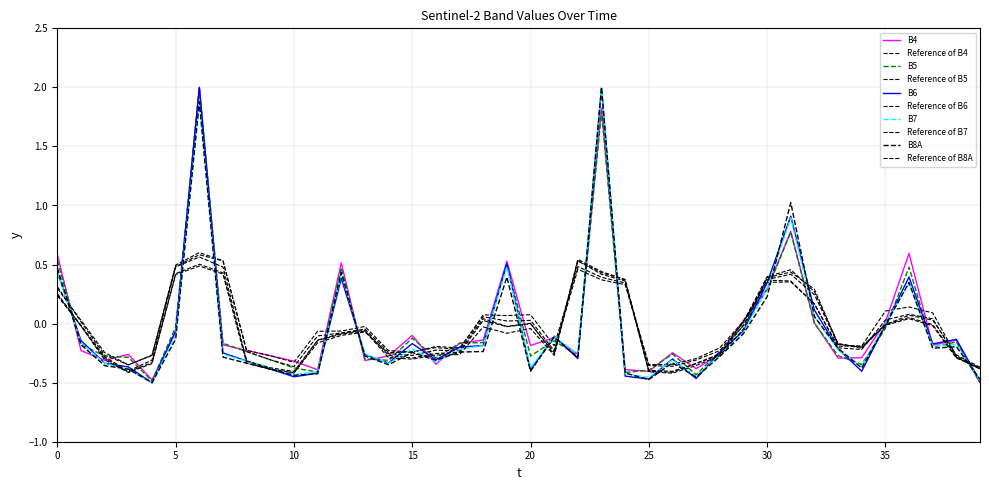

Is this an area chart (filled region under the line)?

No